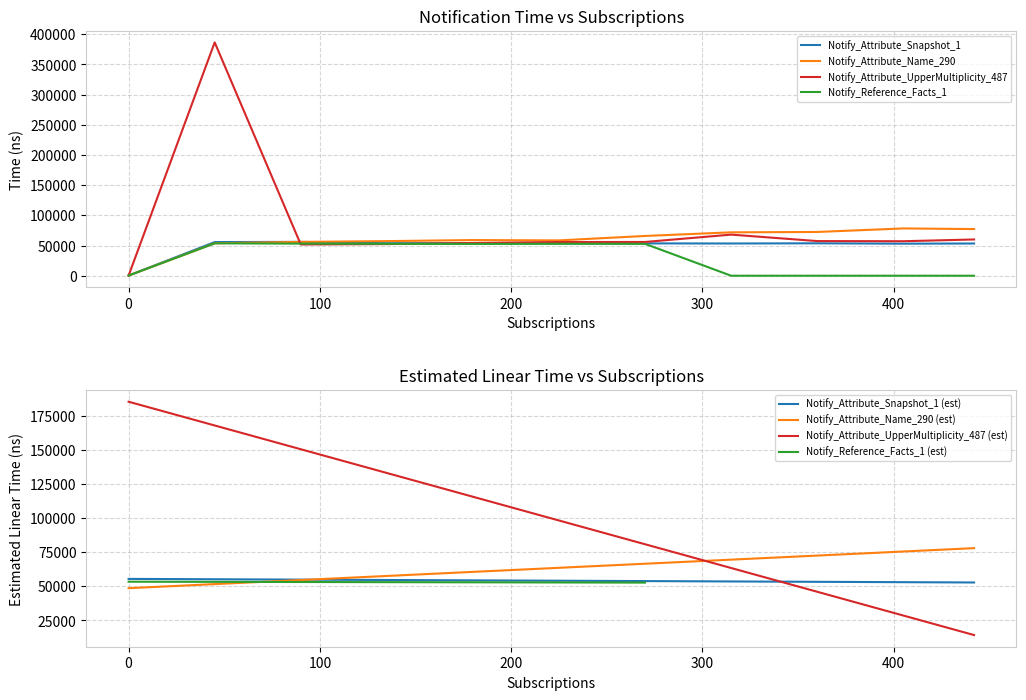

What is the maximum value for Notify_Attribute_UpperMultiplicity_487 (est)?

185597.9